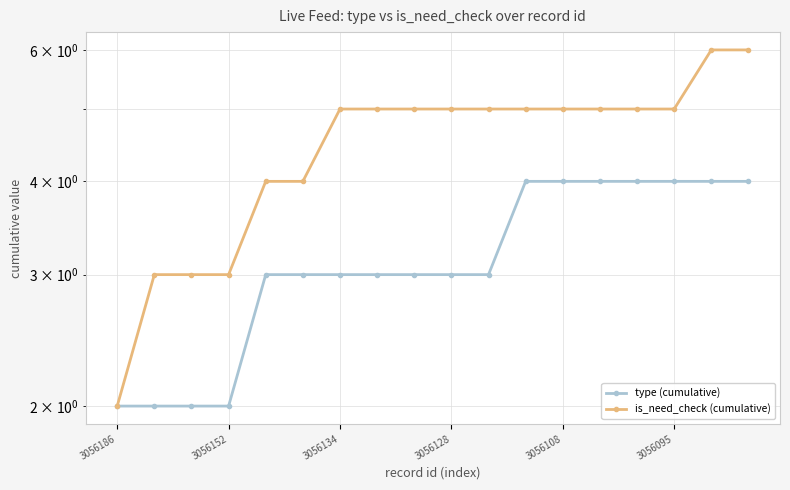

What is the total value across all series at 3056128?

8